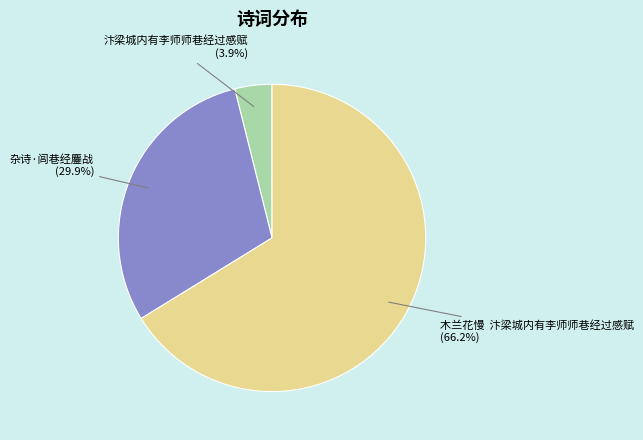

Which category accounts for the majority?

木兰花慢 汴梁城内有李师师巷经过感赋